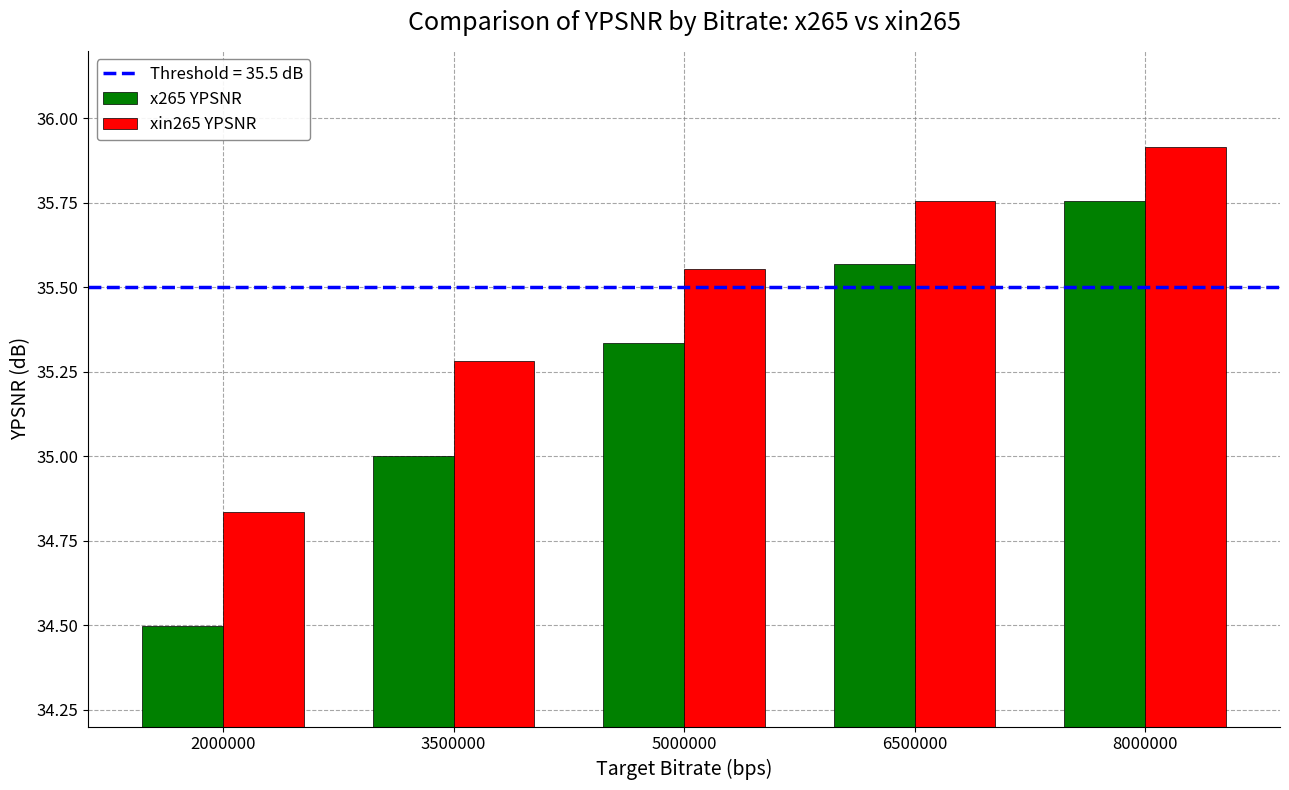

List the labels in order of x265 YPSNR value, largest first.

8000000, 6500000, 5000000, 3500000, 2000000